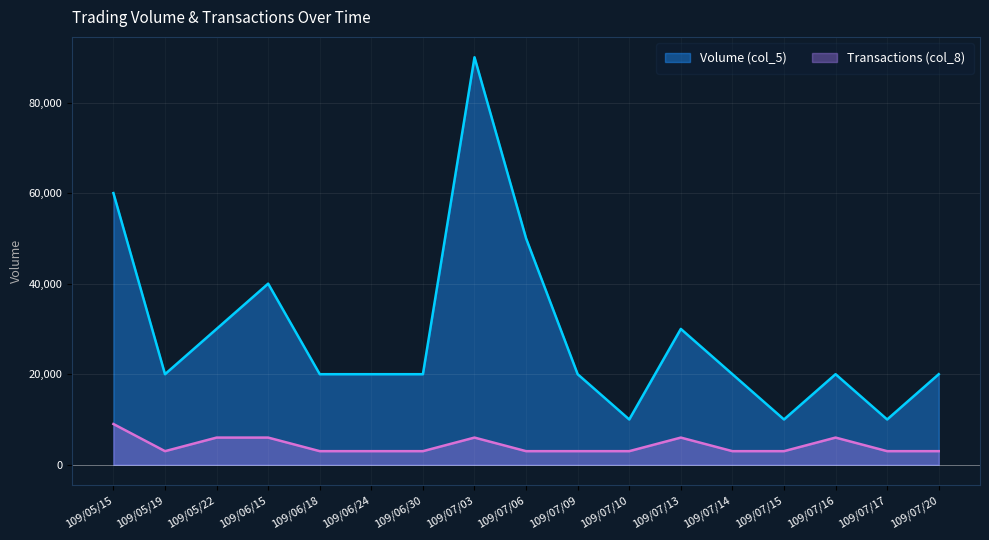

How many categories are shown in the chart?

17